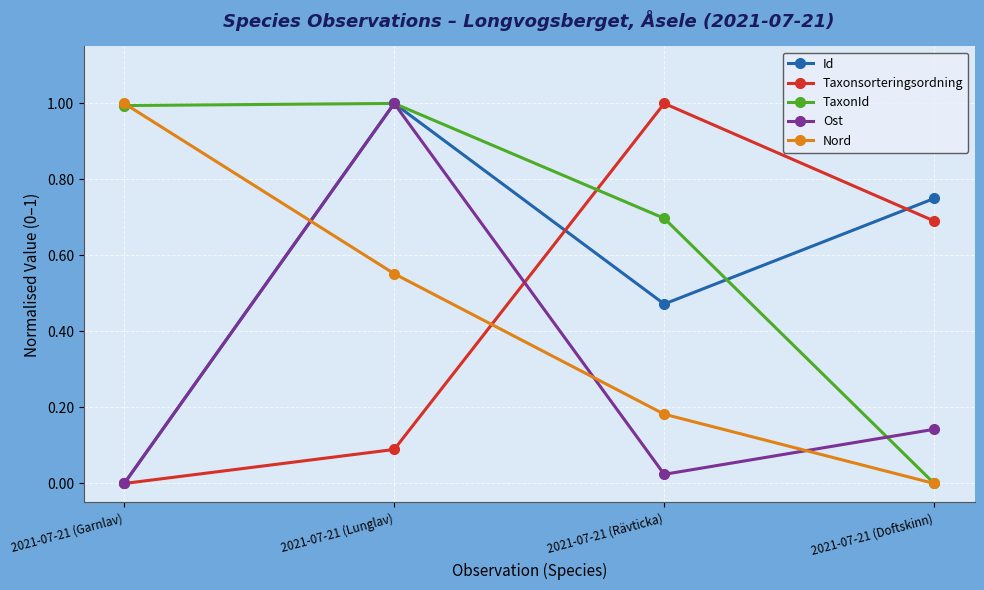

How many data points does each series have?

4